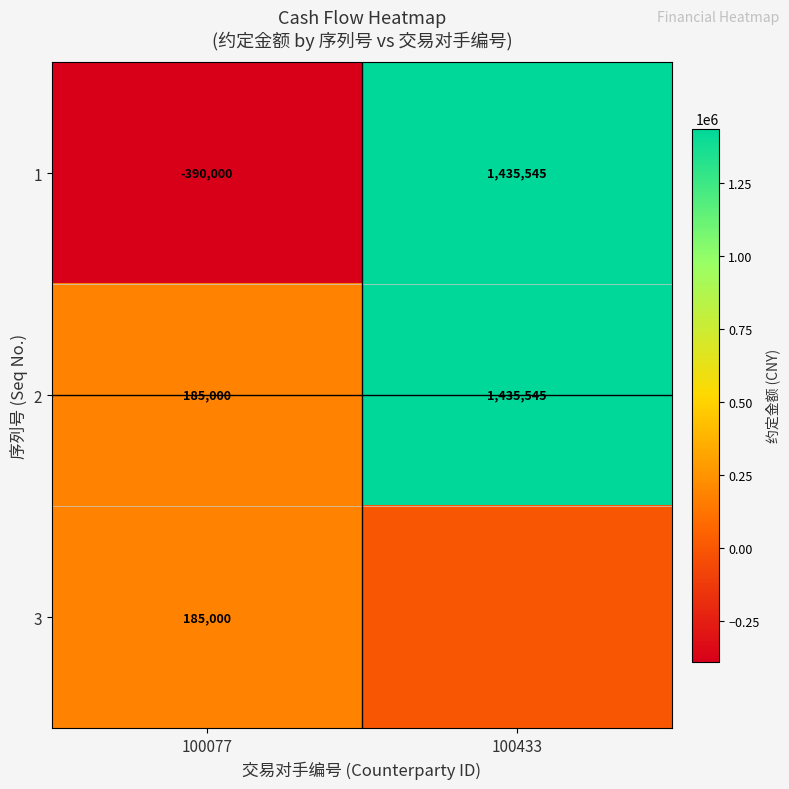

Which category has the highest value across all series?

100433